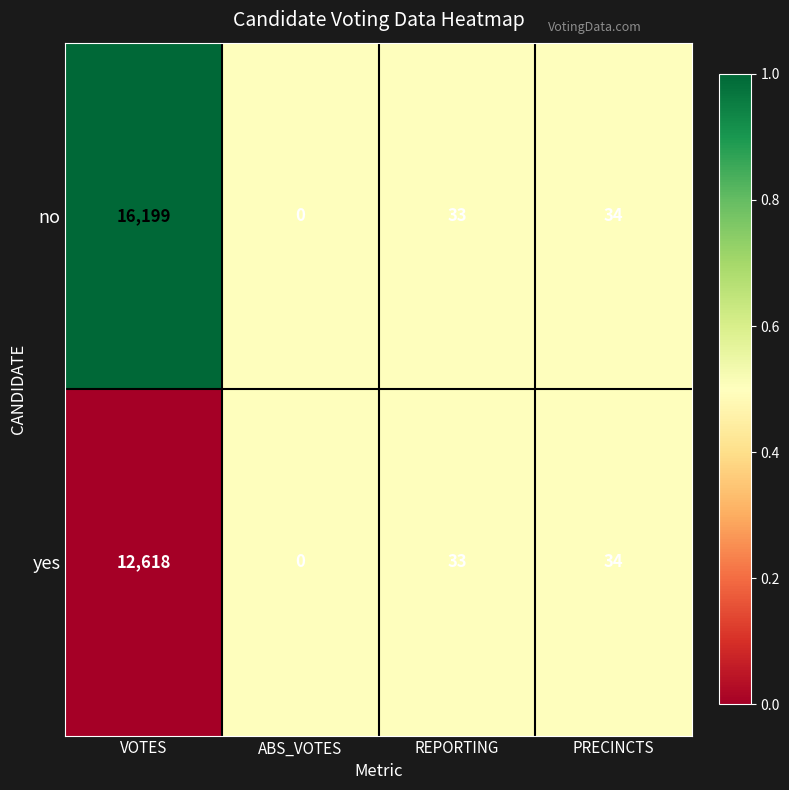

What is the highest value of the yes series?

12618